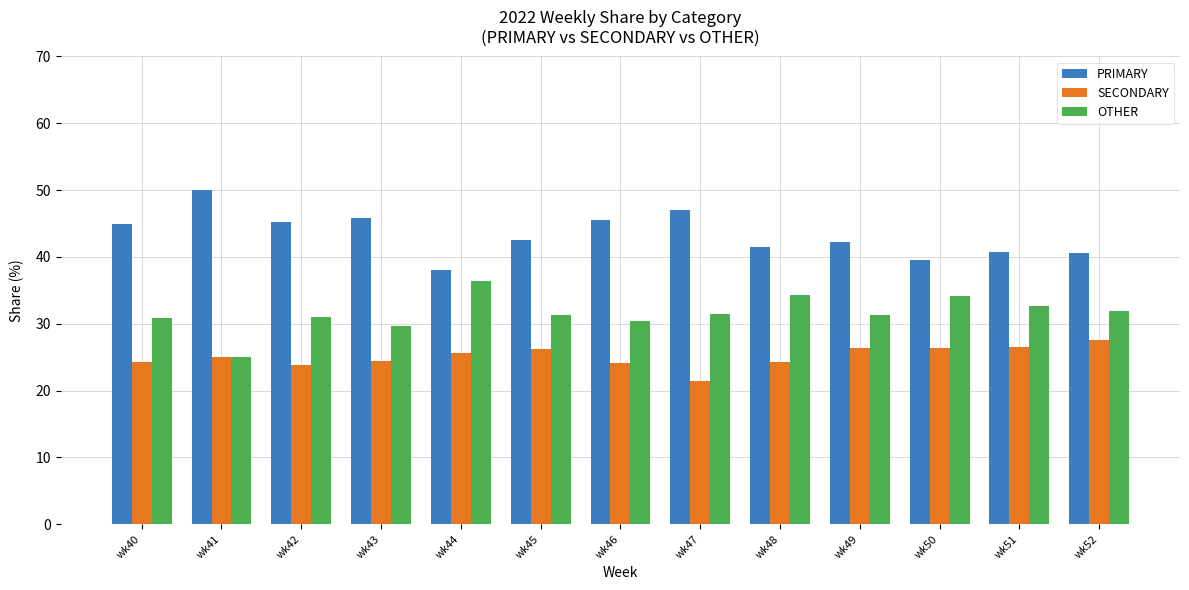

Which category has the lowest value across all series?

wk47